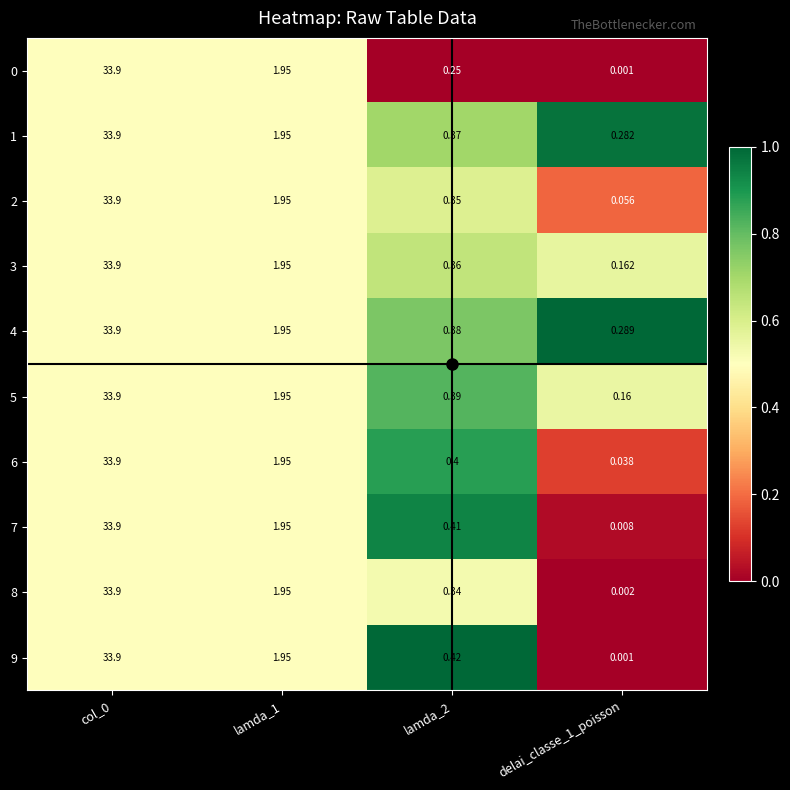

At how many categories does at least one series exceed 0?

4